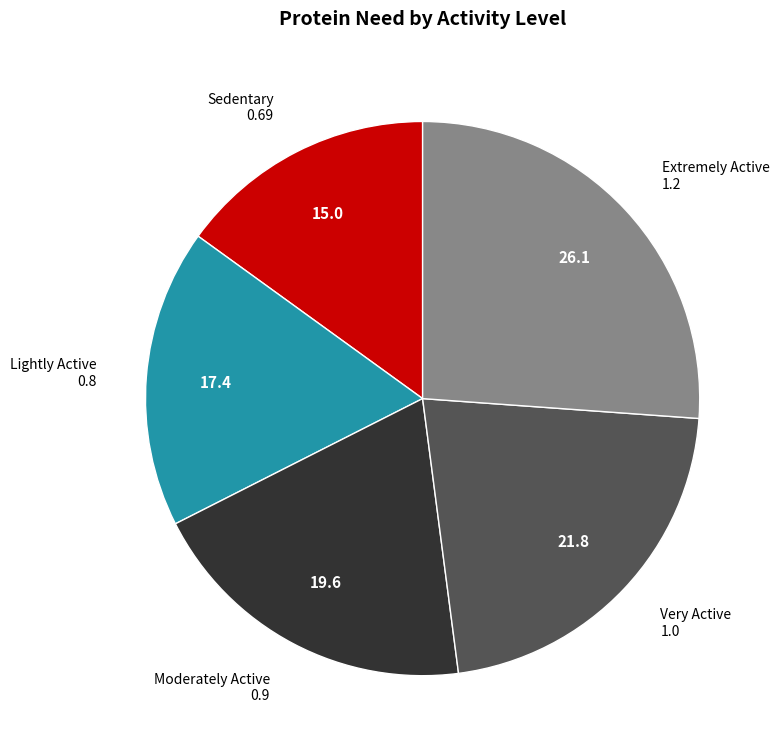

What is the smallest slice in the pie chart?

Sedentary